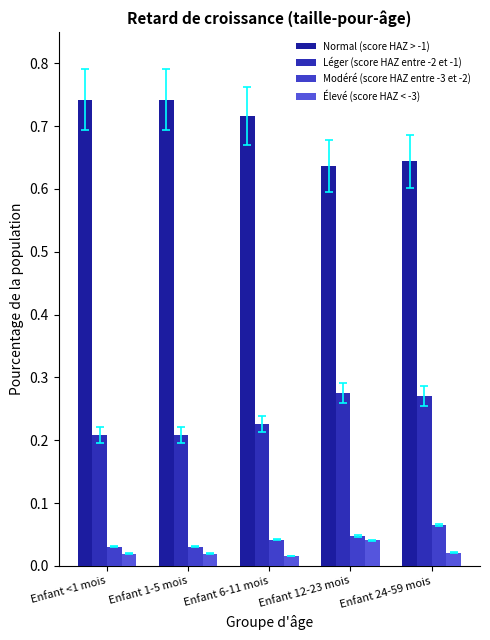

How many groups of bars are there?

5